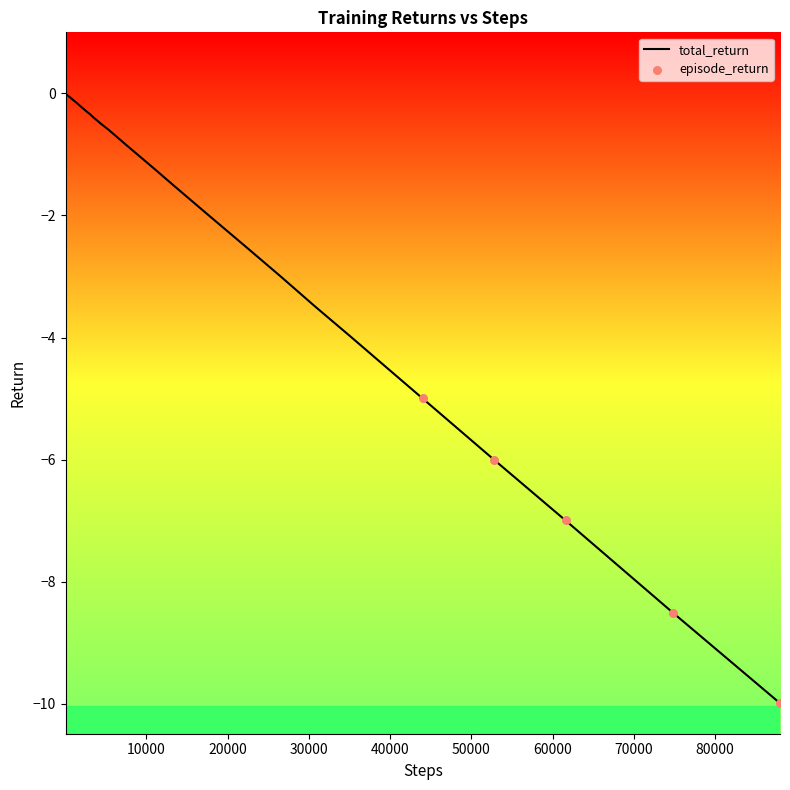

What is the minimum value shown in the chart?

-10.0